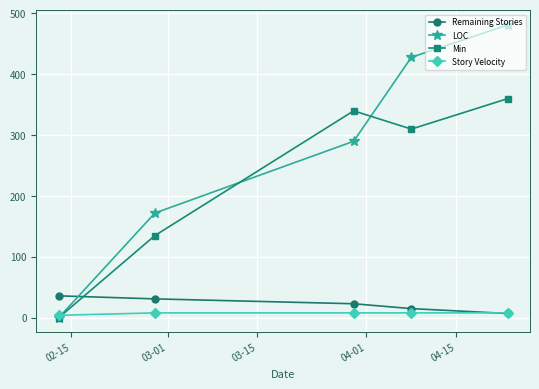

After their last crossing, which series has the higher values: Remaining Stories or Min?

Min